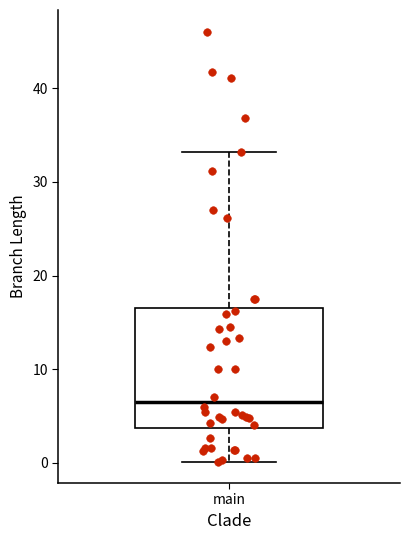

Read this box plot against the y-axis: the position of the median line, the range covered by the box, and the ends of both whiskers. The values are not printed on the chart, so give them approximately, as read against the axis.

median 7, box 4 to 17, whiskers 0 to 33